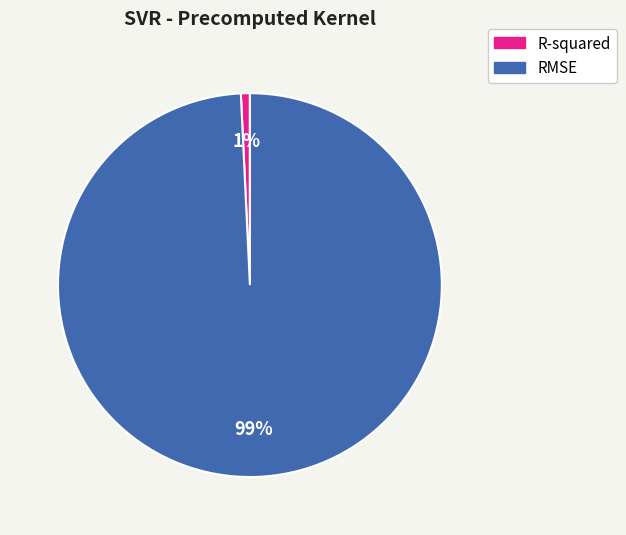

To the nearest percent, what is the difference between the largest and smallest slice percentages?

98%